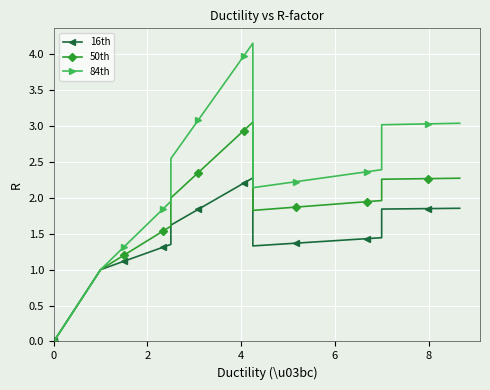

Reading left to right, what are all the values shown in this chart?

16th: 0.0	1.0	1.0	1.0	1.1	1.1	1.2	1.2	1.2	1.3	1.3	1.4	1.6	1.7	1.8	1.8	1.9	2.0	2.1	2.1	2.2	2.3	1.3	1.3	1.4	1.4	1.4	1.4	1.4	1.4	1.4	1.4	1.8	1.8	1.8	1.8	1.9	1.9
50th: 0.0	1.0	1.0	1.1	1.1	1.2	1.3	1.3	1.4	1.5	1.5	1.6	2.0	2.1	2.2	2.3	2.5	2.6	2.7	2.8	2.9	3.1	1.8	1.8	1.9	1.9	1.9	1.9	1.9	1.9	1.9	2.0	2.3	2.3	2.3	2.3	2.3	2.3
84th: 0.0	1.0	1.0	1.1	1.2	1.3	1.4	1.5	1.6	1.7	1.8	2.0	2.5	2.7	2.9	3.1	3.3	3.4	3.6	3.8	4.0	4.1	2.1	2.2	2.2	2.2	2.3	2.3	2.3	2.3	2.4	2.4	3.0	3.0	3.0	3.0	3.0	3.0